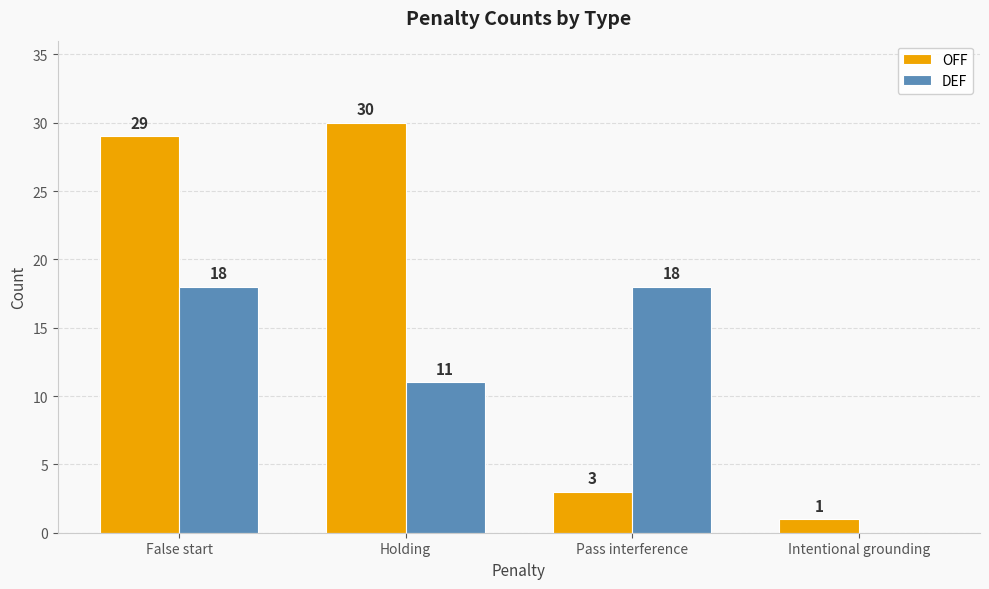

Which series has the largest total across all categories?

OFF